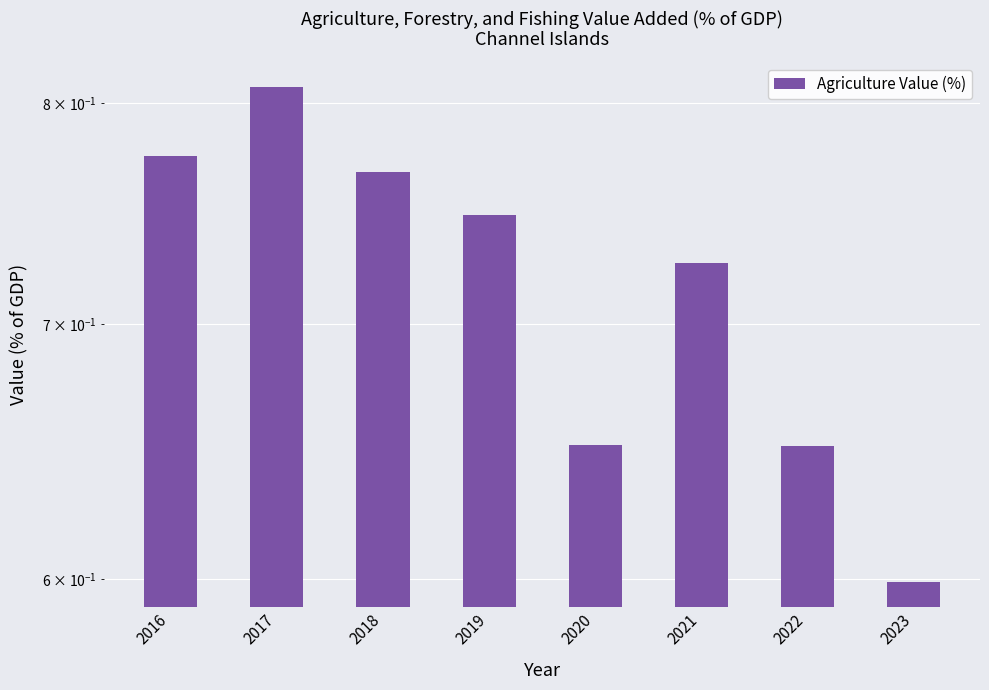

Reading right to left, transcribe all the data shown in this chart.

0.6	0.7	0.7	0.7	0.7	0.8	0.8	0.8